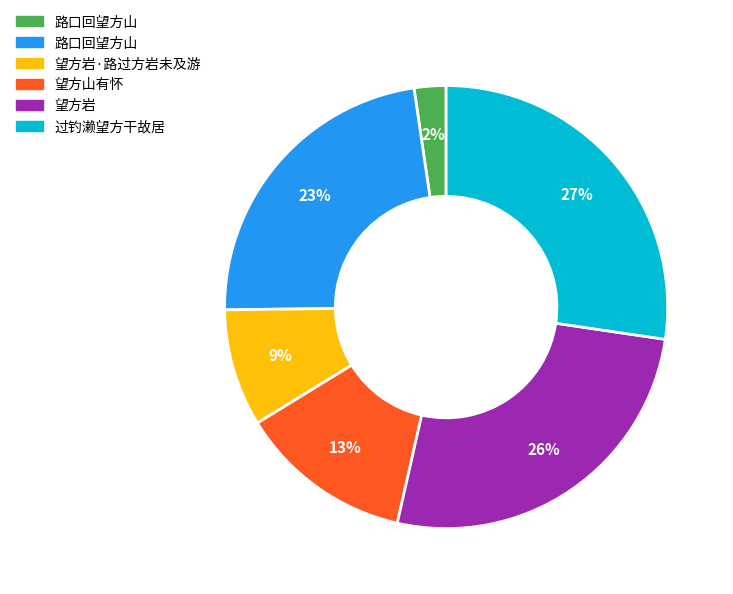

How many slices are in this pie chart?

6